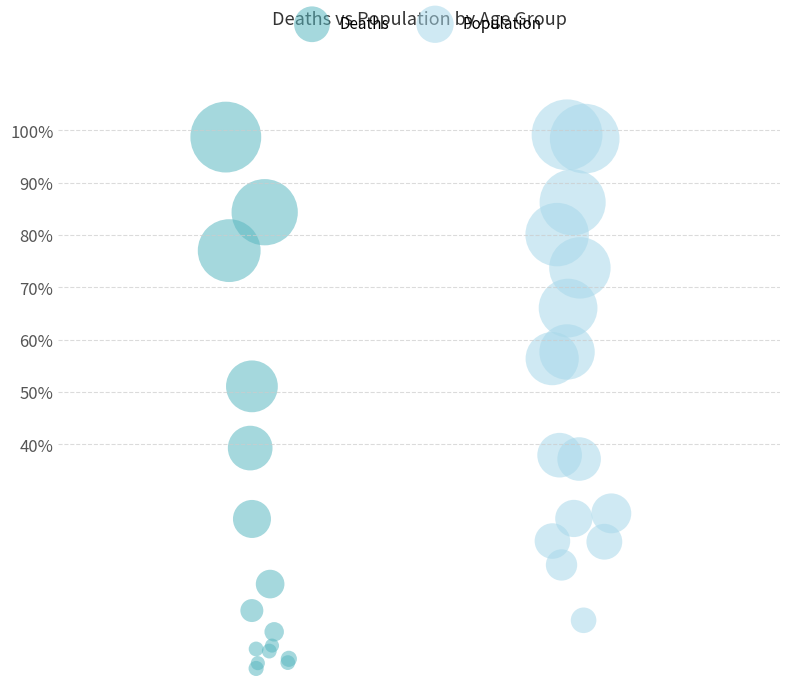

What are all the series names shown in the legend?

Deaths, Population